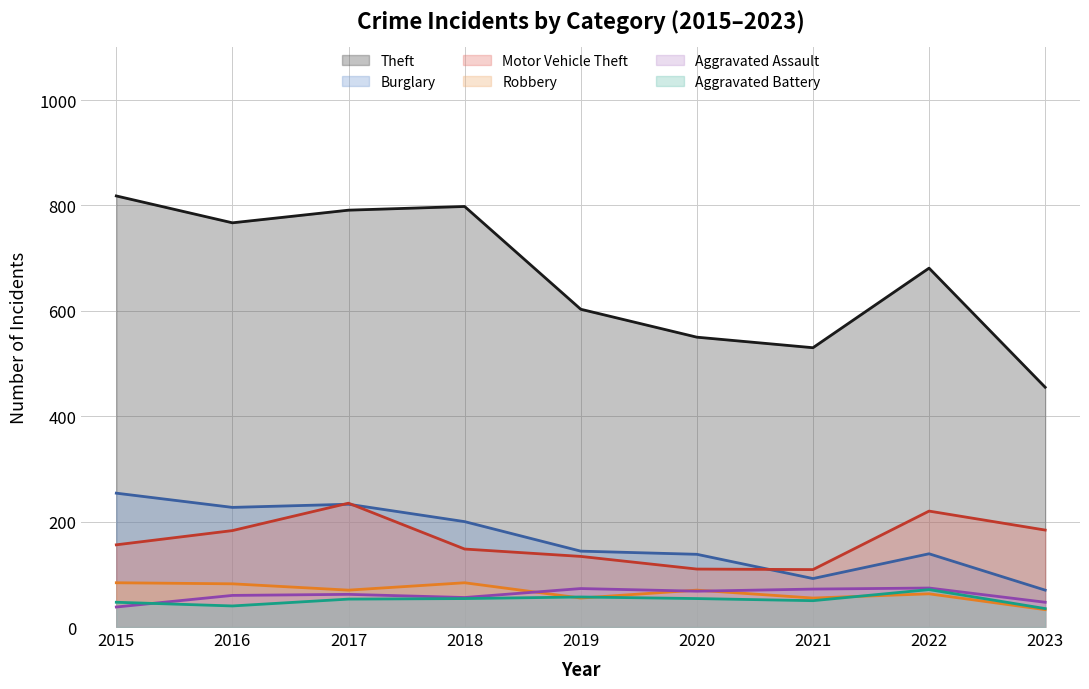

In Theft, how many points are lower than both neighbors (excluding endpoints)?

2